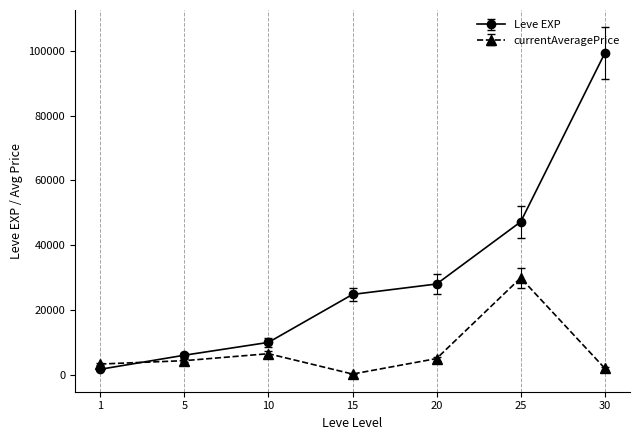

Count the number of categories in the chart.

7